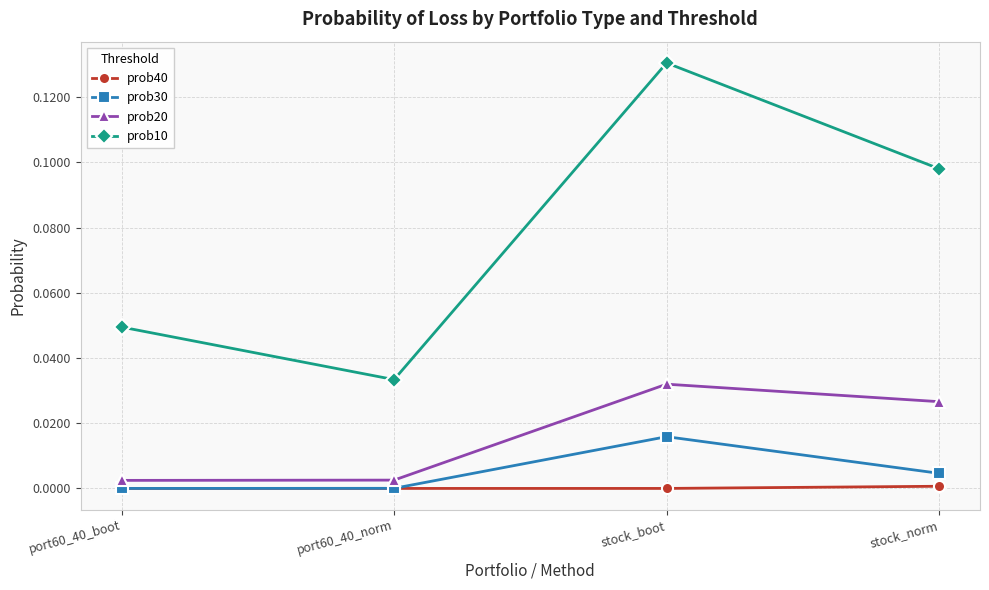

How many lines are shown in the chart?

4